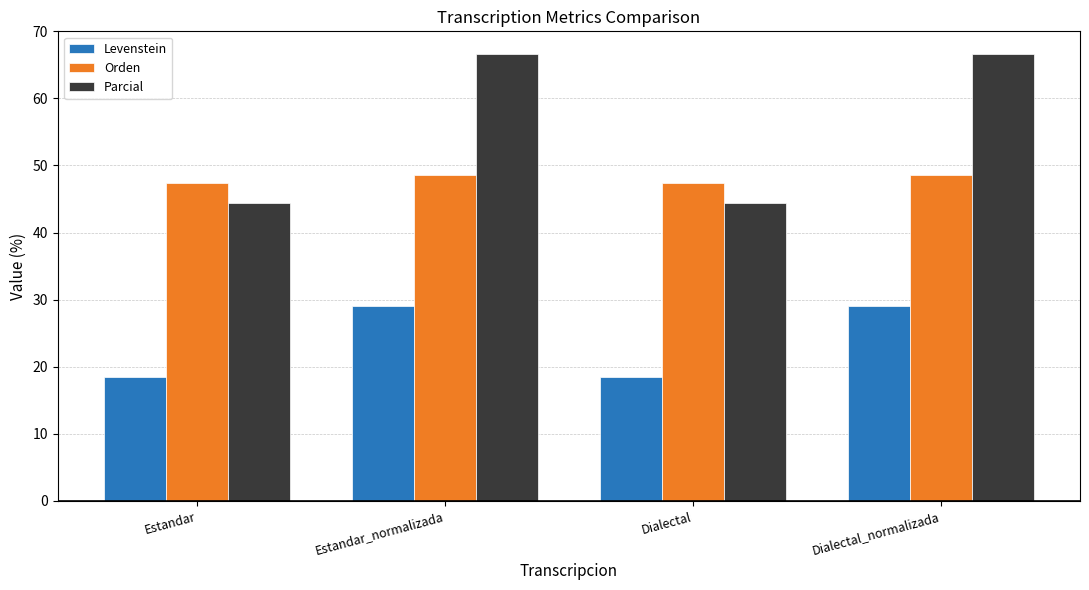

At Dialectal_normalizada, list the series in order from largest to smallest.

Parcial, Orden, Levenstein